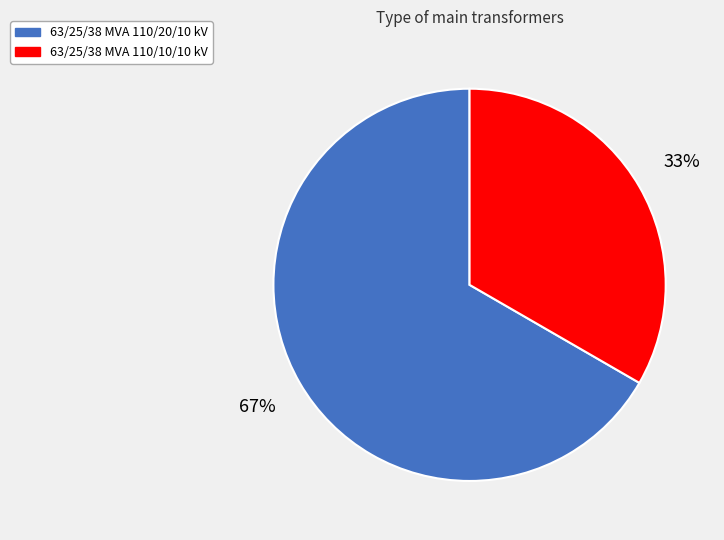

How many slices are in this pie chart?

2